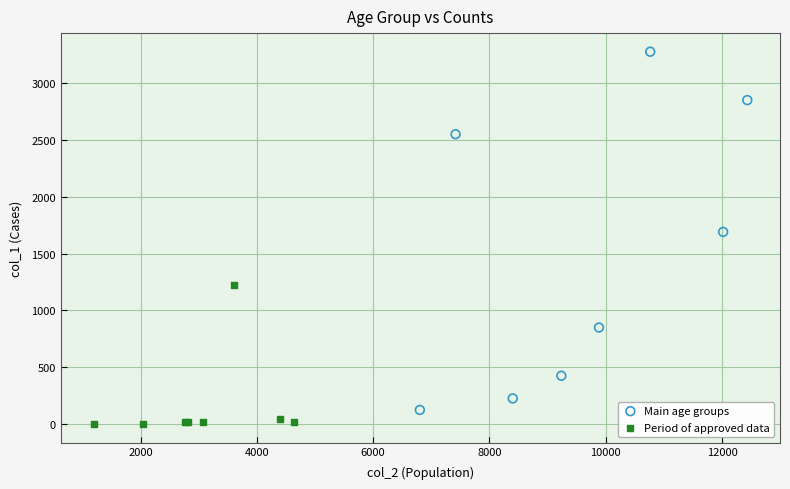

What are all the series names shown in the legend?

Main age groups, Period of approved data